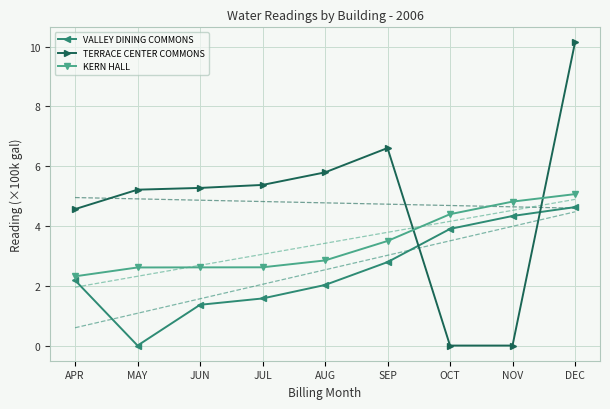

Reading left to right, what are all the values shown in this chart?

VALLEY DINING COMMONS: APR=2.2	MAY=0.0	JUN=1.4	JUL=1.6	AUG=2.0	SEP=2.8	OCT=3.9	NOV=4.3	DEC=4.6
TERRACE CENTER COMMONS: APR=4.6	MAY=5.2	JUN=5.3	JUL=5.4	AUG=5.8	SEP=6.6	OCT=0.0	NOV=0.0	DEC=10.1
KERN HALL: APR=2.3	MAY=2.6	JUN=2.6	JUL=2.6	AUG=2.8	SEP=3.5	OCT=4.4	NOV=4.8	DEC=5.1